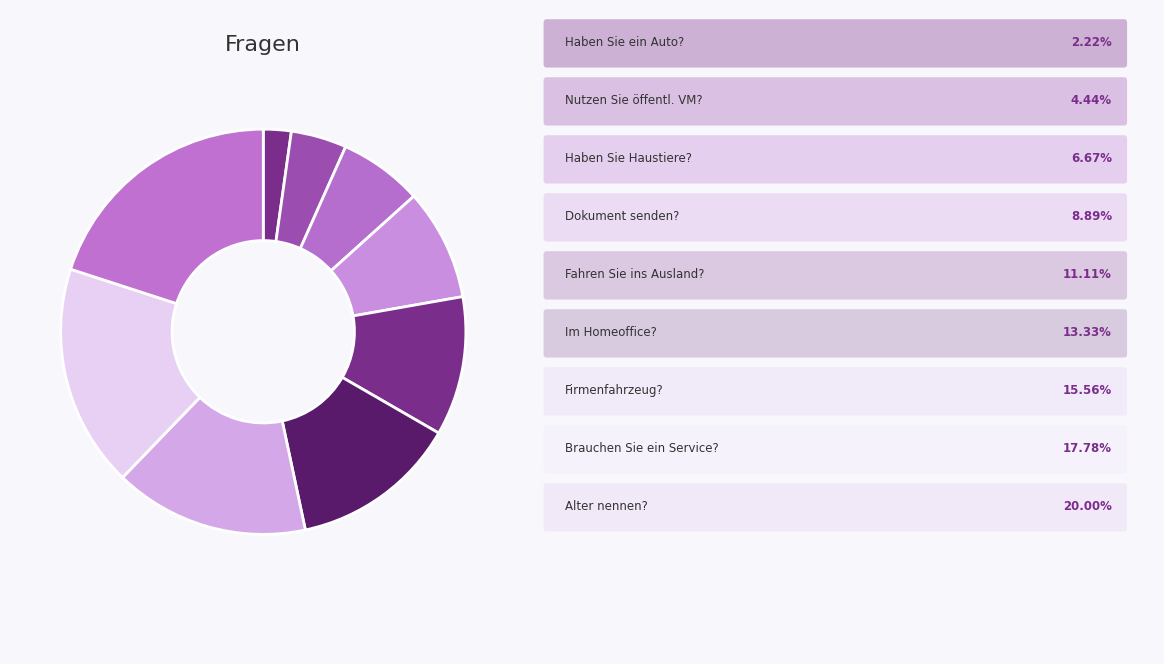

Which slice is the smallest?

Haben Sie ein Auto?